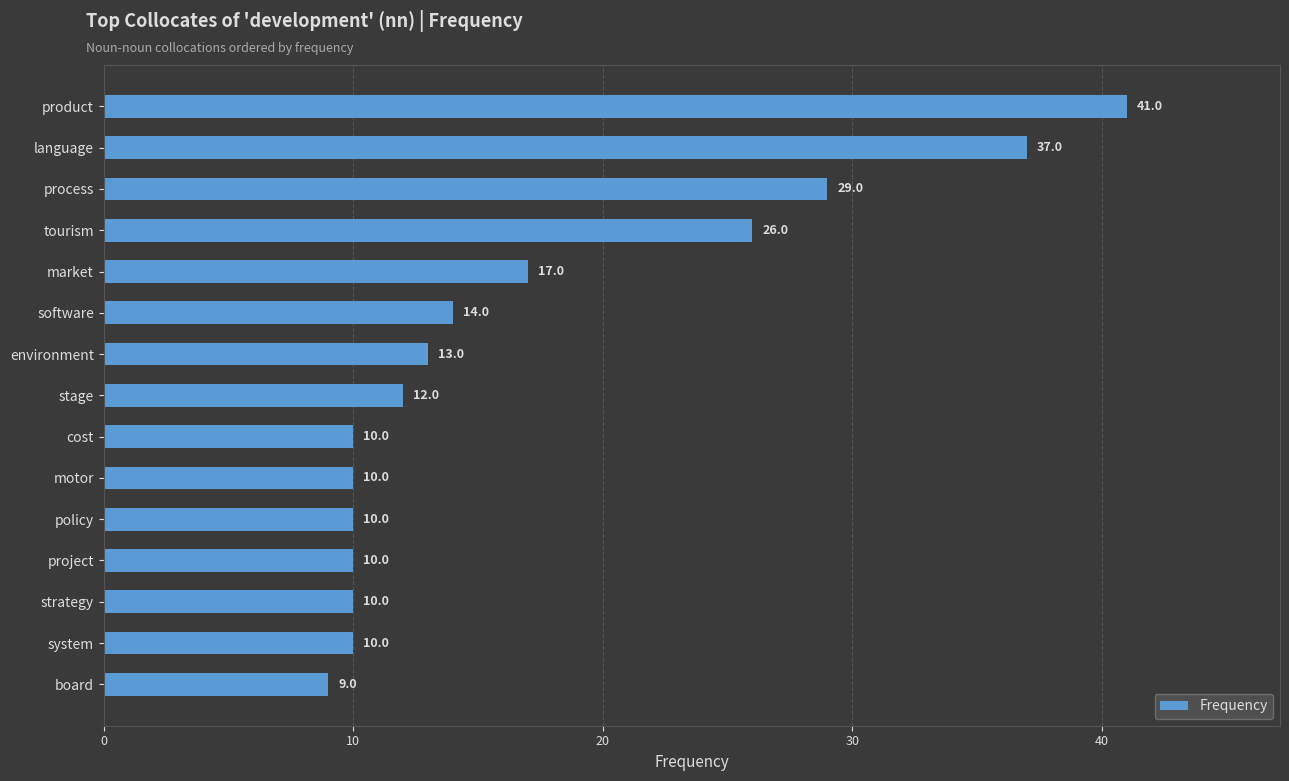

What is the smallest value displayed?

9